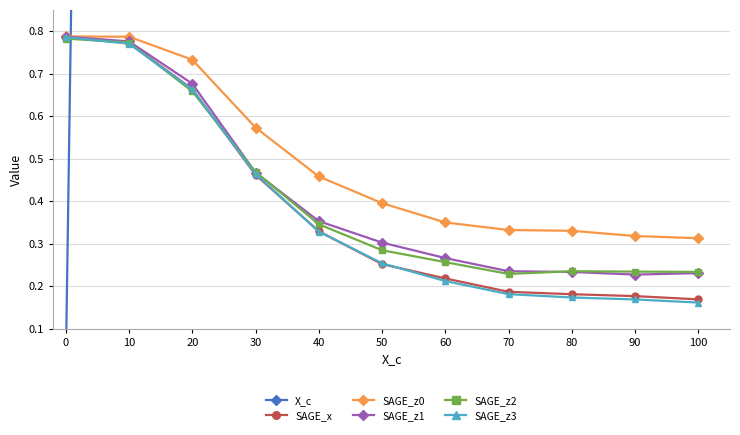

What is the value of the SAGE_z0 point at the 1st from the left?

0.8